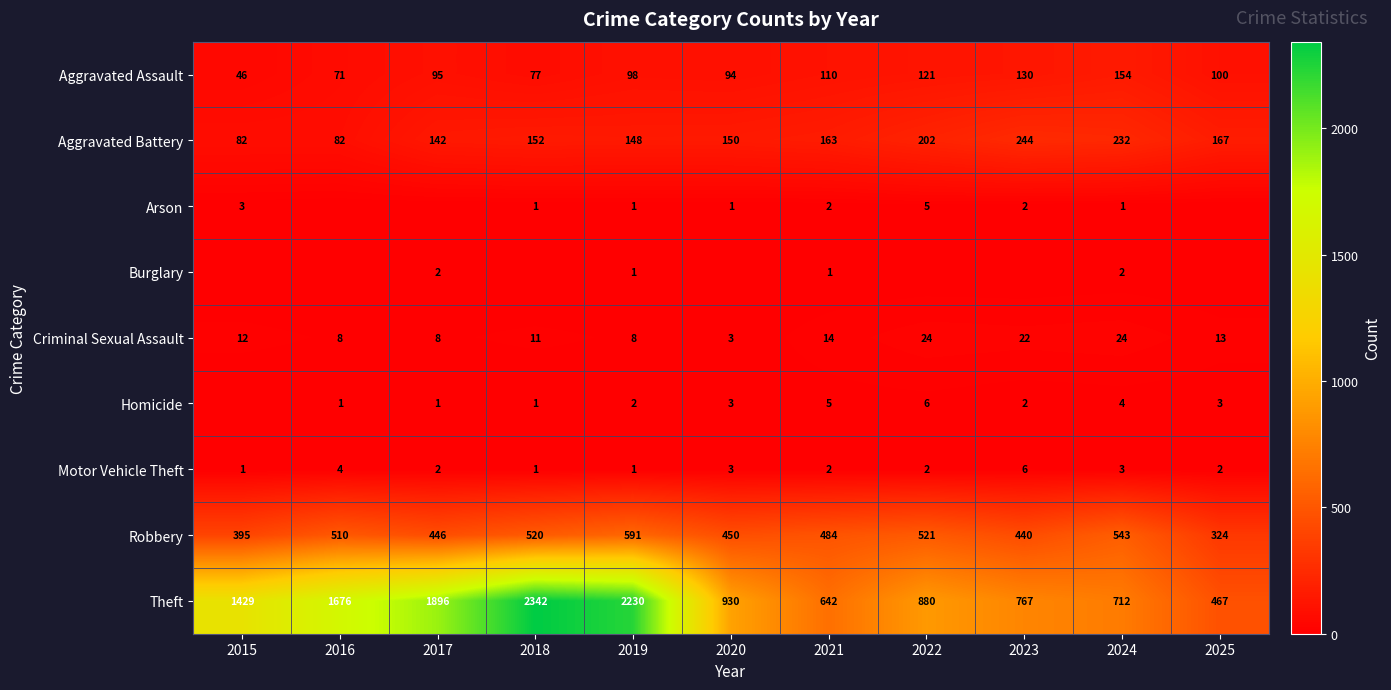

True or false: Motor Vehicle Theft has a value of 3 at 2020.

True